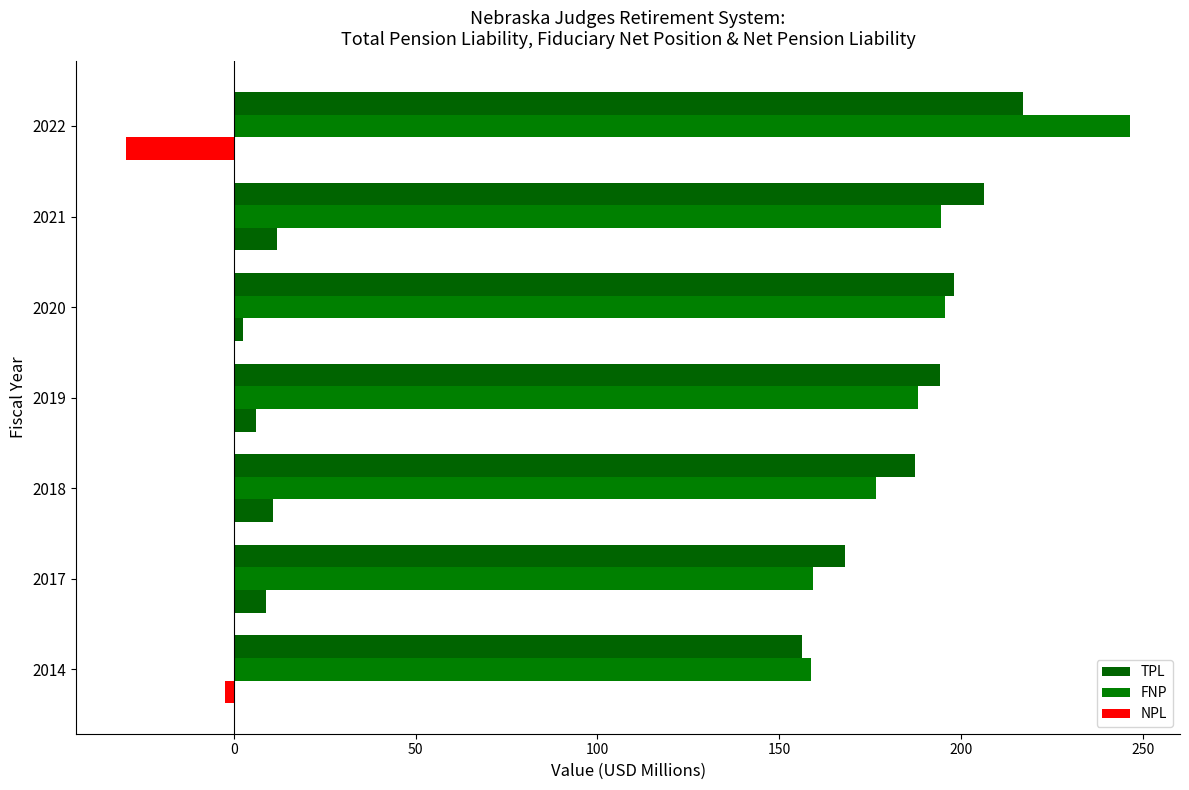

How many series are shown in this chart?

3